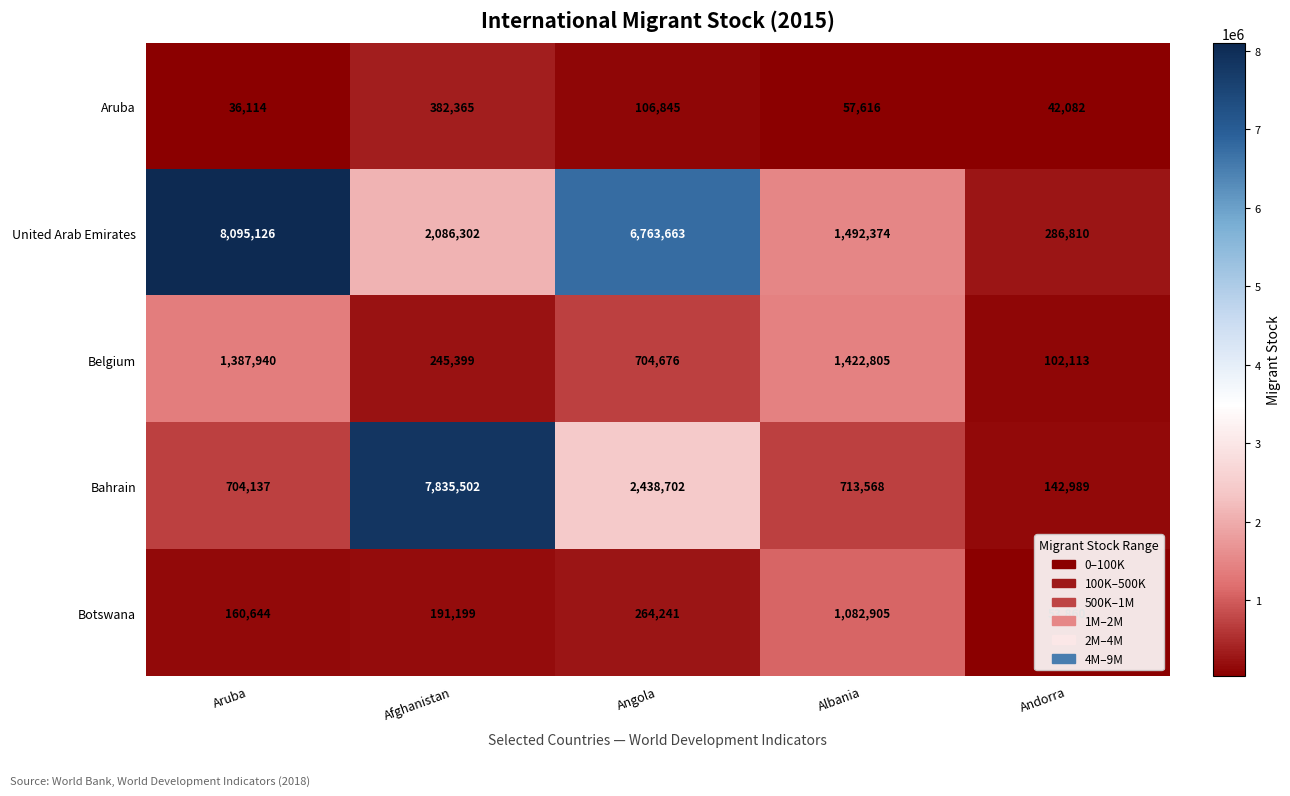

What is the smallest value displayed?

36114